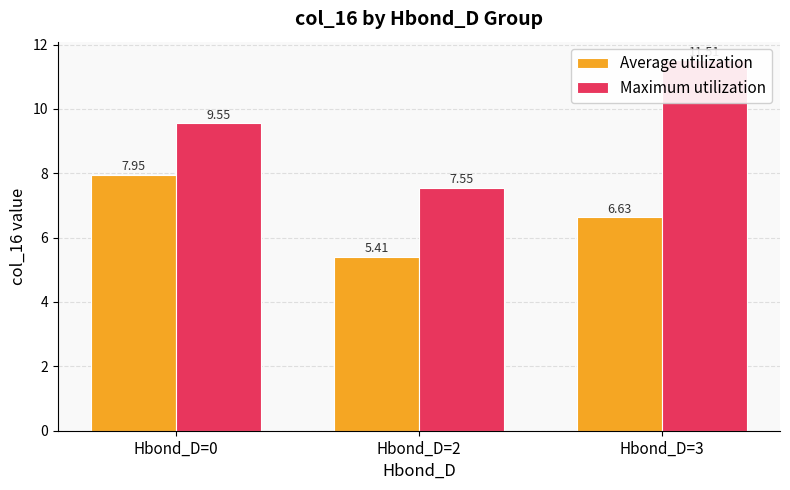

Which series has the largest range (max minus min)?

Maximum utilization